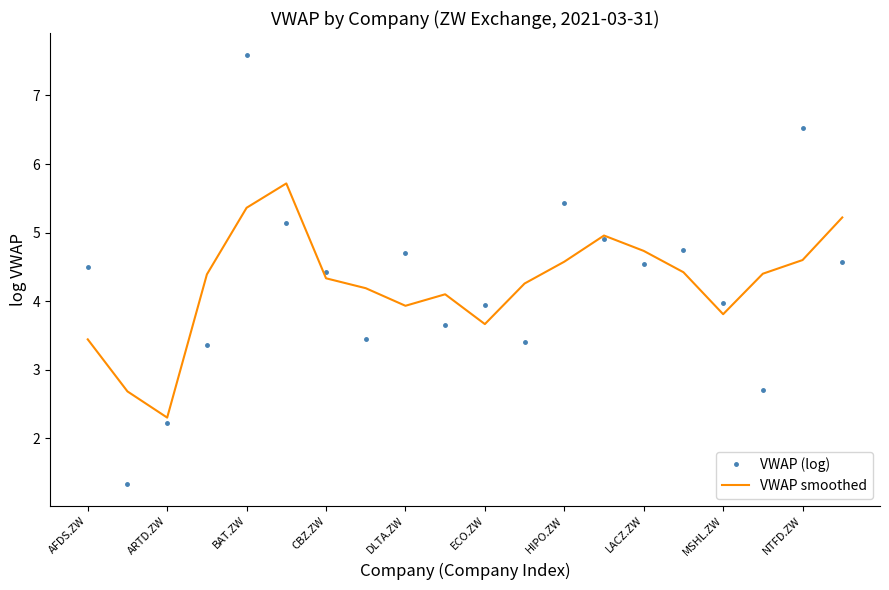

Rank the series by their maximum value, from lowest to highest.

VWAP smoothed, VWAP (log)